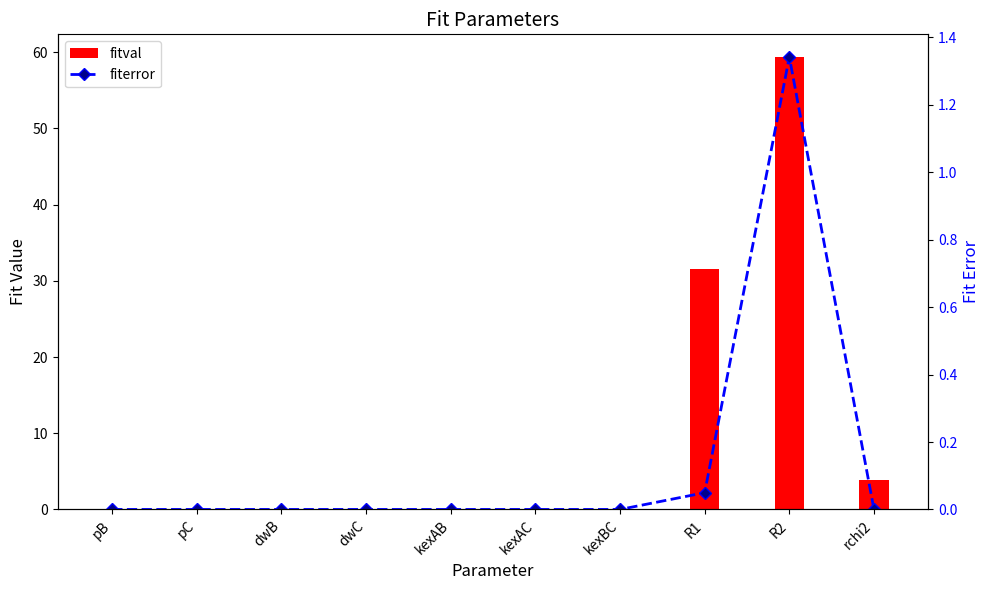

At kexBC, list the series in order from largest to smallest.

fitval, fiterror